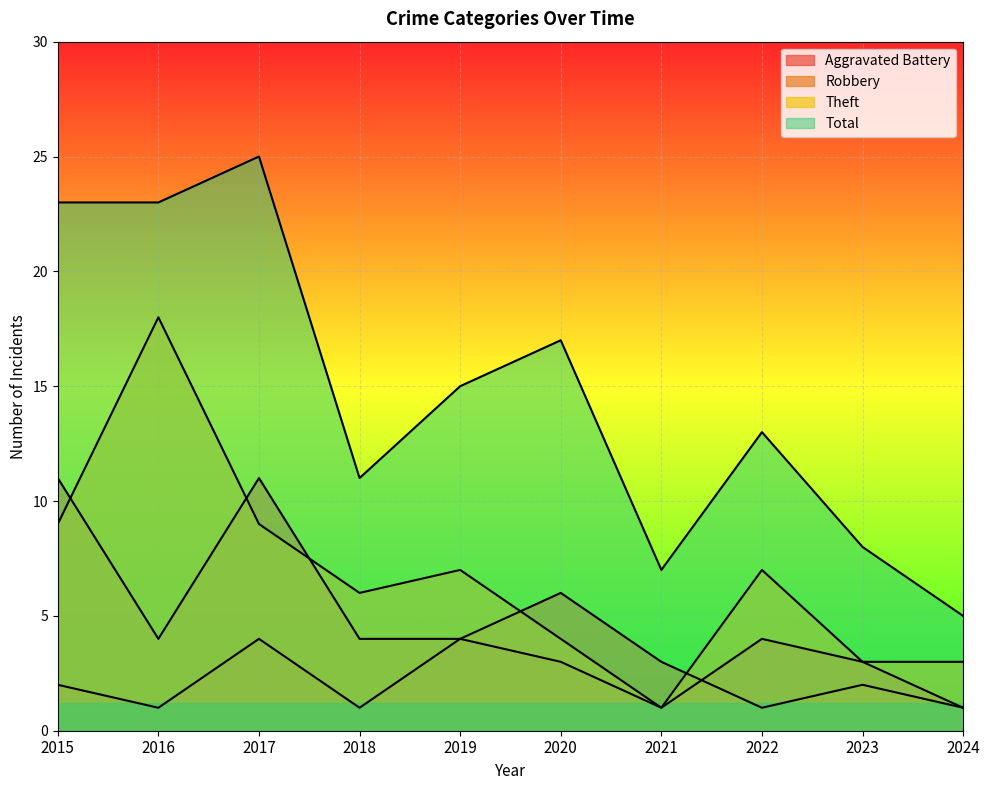

How many data points in Theft are above 7?

3